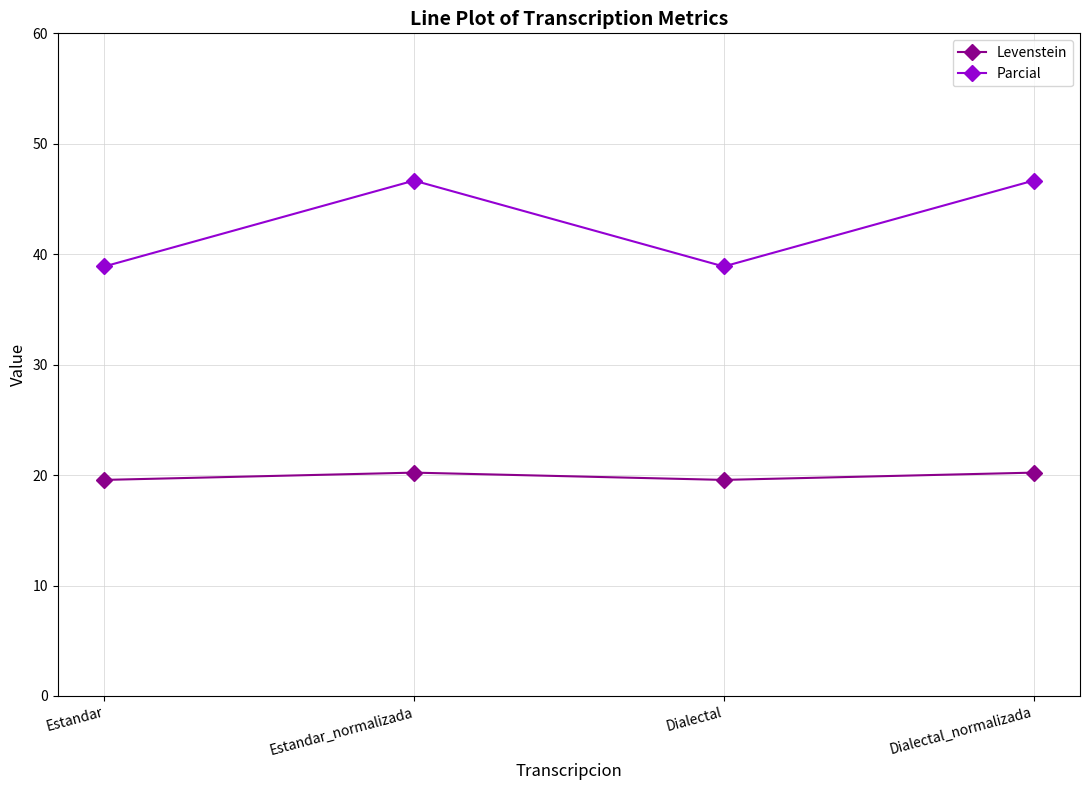

What is the lowest value of the Parcial series?

38.9